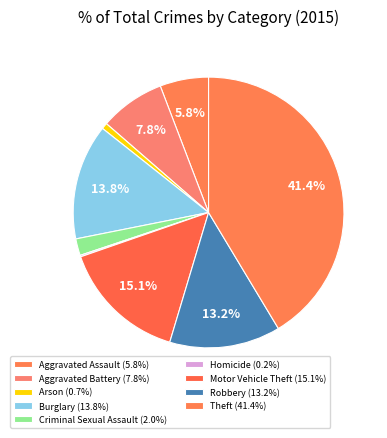

Is there a majority slice in this chart?

No